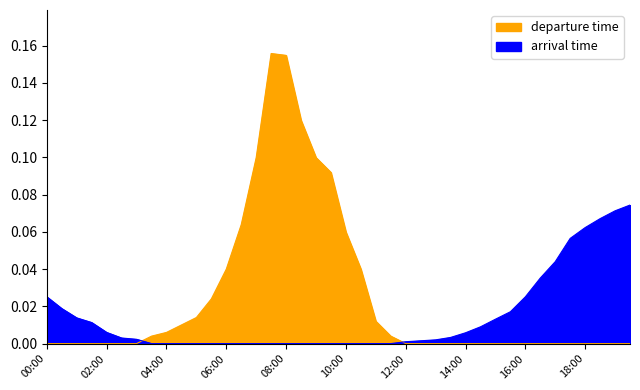

What are all the series names shown in the legend?

departure time, arrival time